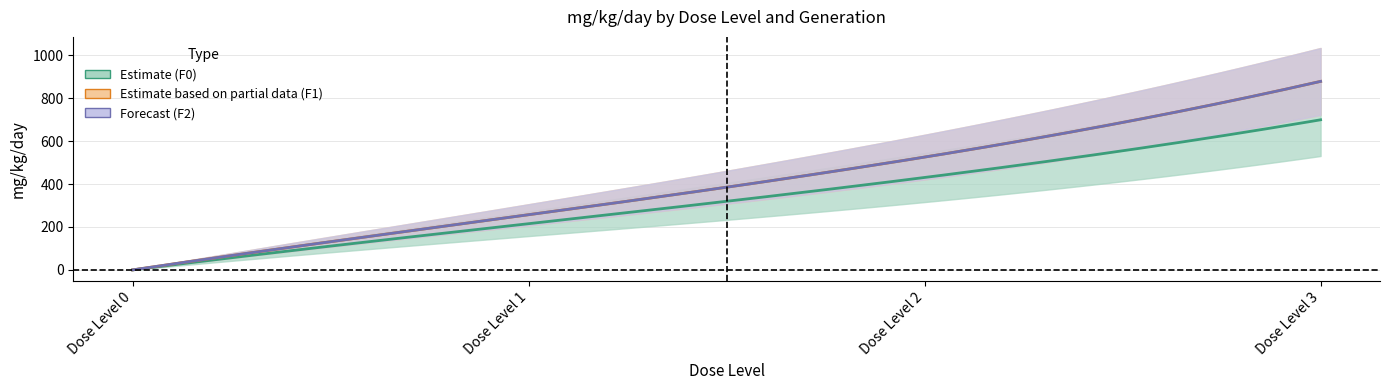

How many data points in F2_F are above 629?

2